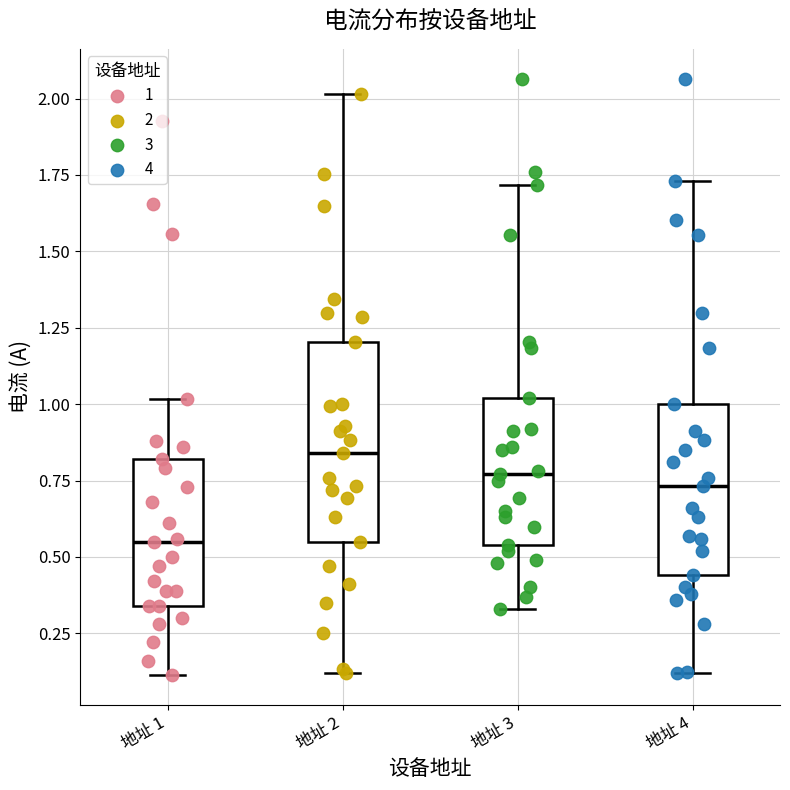

Reading left to right, read every box against the y-axis: the position of its median line, the range the box covers, and the ends of its whiskers. The values are not printed on the chart, so give them approximately, as read against the axis.

地址 1: median 0.55, box 0.35 to 0.80, whiskers 0.10 to 1.00
地址 2: median 0.85, box 0.55 to 1.20, whiskers 0.10 to 2.00
地址 3: median 0.75, box 0.55 to 1.00, whiskers 0.35 to 1.70
地址 4: median 0.75, box 0.45 to 1.00, whiskers 0.10 to 1.75